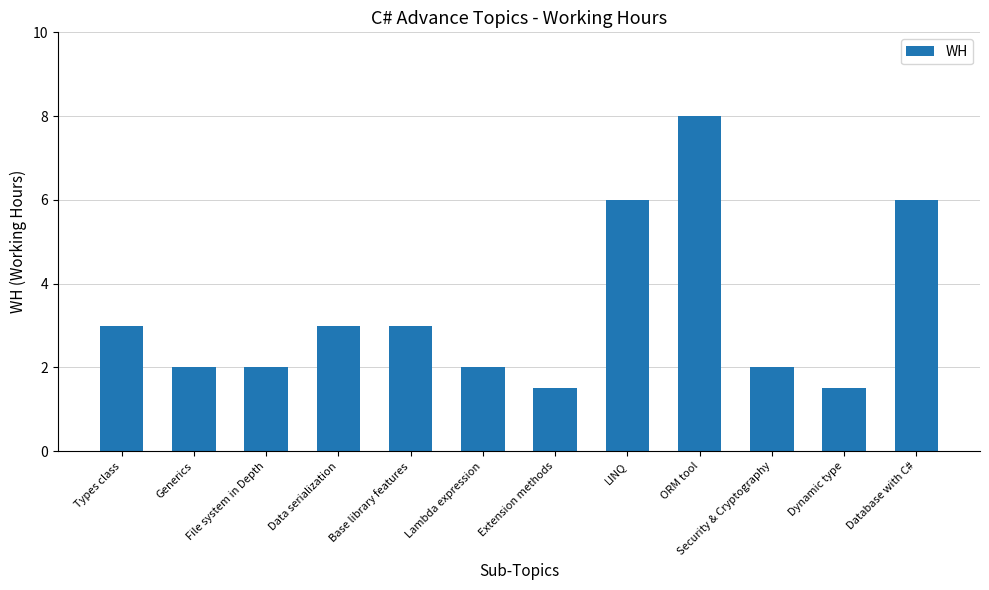

What is the approximate value at File system in Depth?

2.0